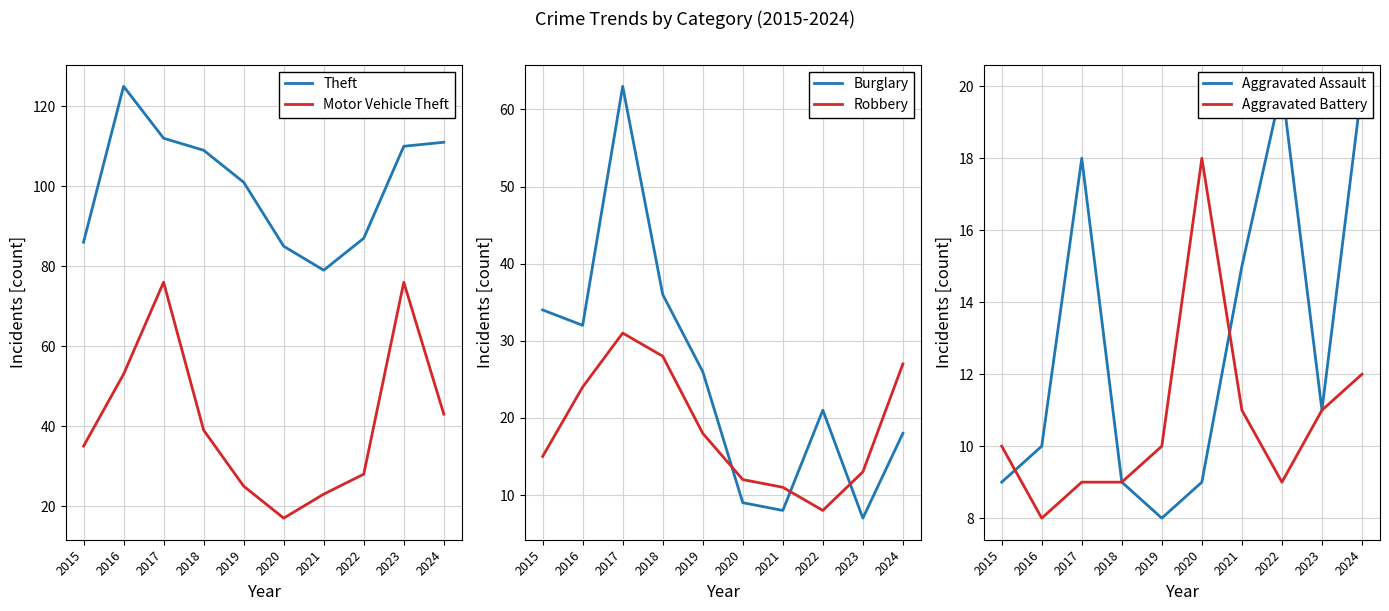

Which series has the largest total across all categories?

Theft